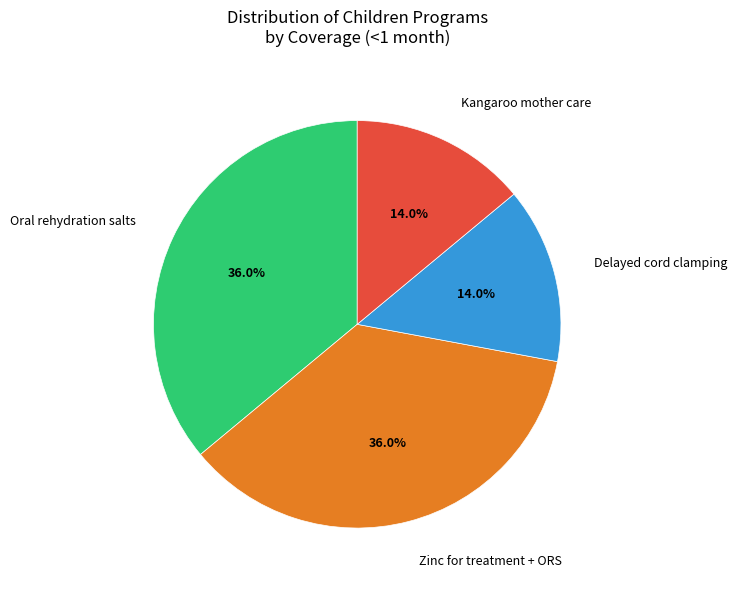

What portion of the pie excludes Zinc for treatment + ORS?

64.0%